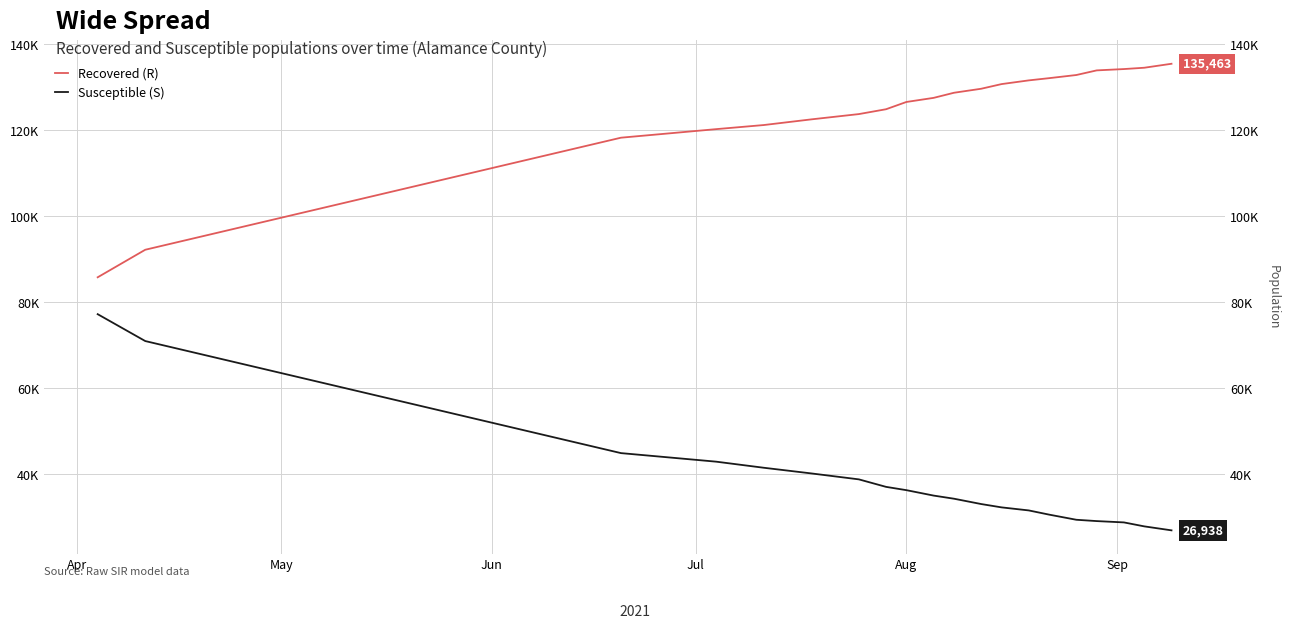

At how many categories does at least one series exceed 112559?

18